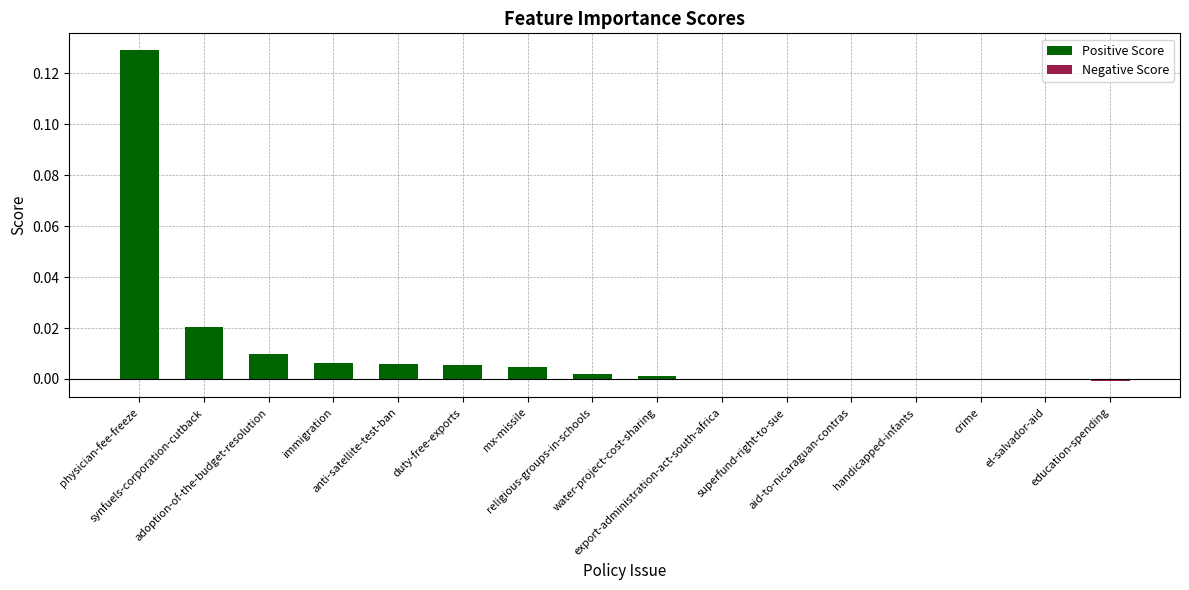

Which has a higher value, aid-to-nicaraguan-contras or mx-missile?

mx-missile